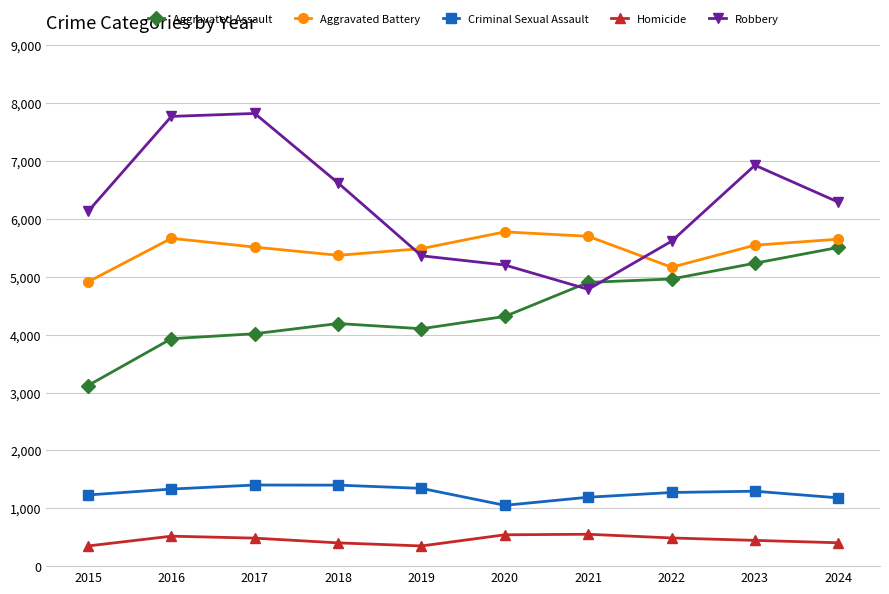

The Homicide series shows 484 at 2017. True or false?

True